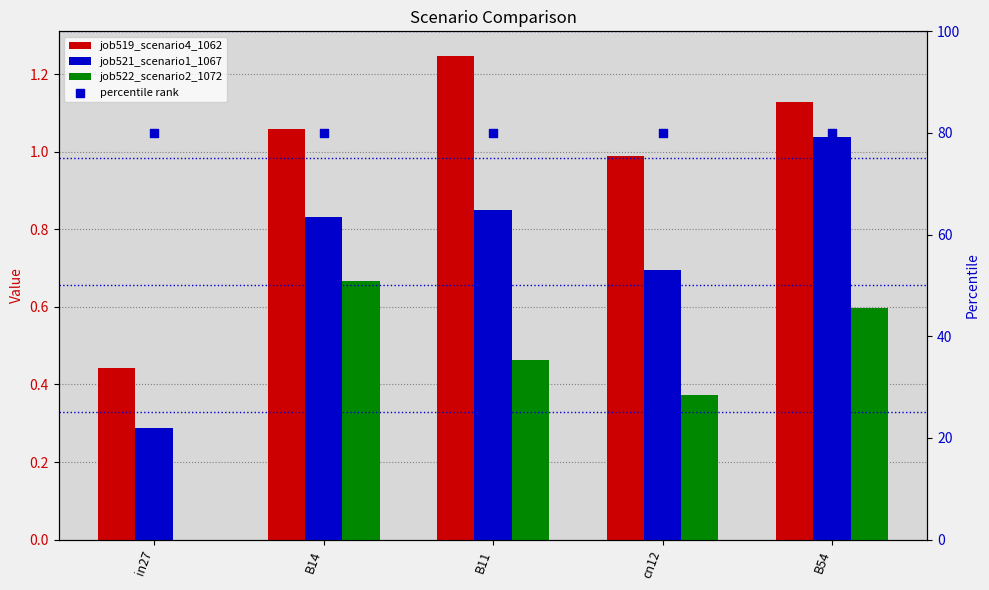

At which category is the sum across all series the highest?

B54